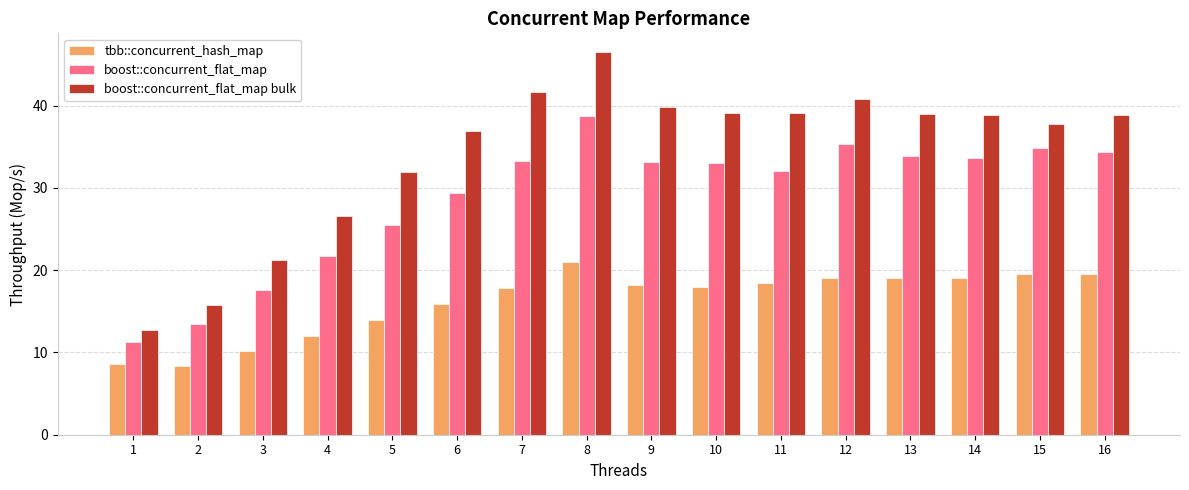

Between 3 and 6, which series saw the biggest shift?

boost::concurrent_flat_map bulk